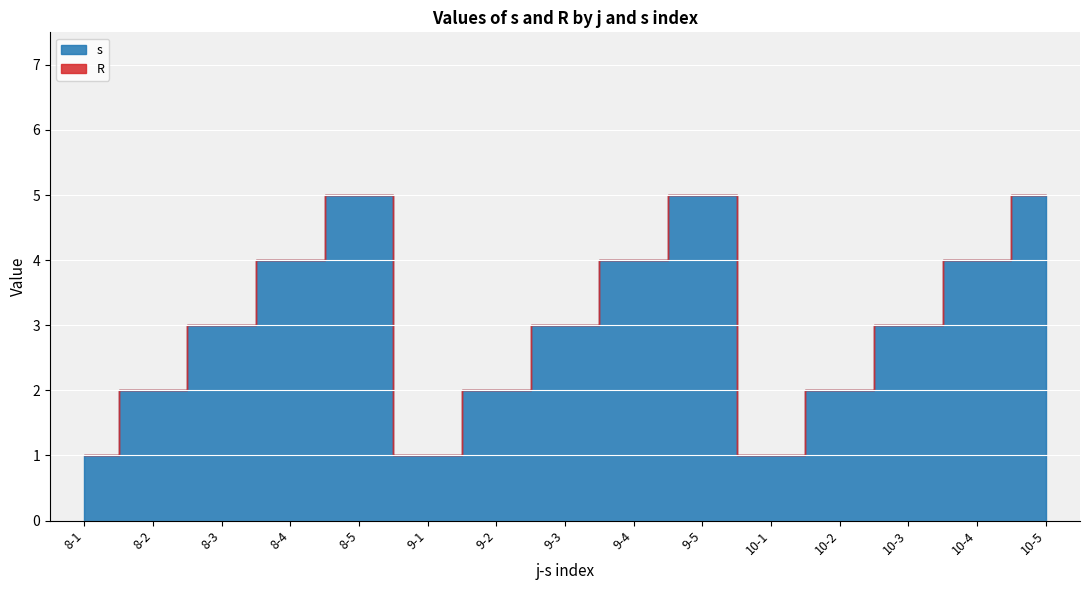

In s, how many points are lower than both neighbors (excluding endpoints)?

2